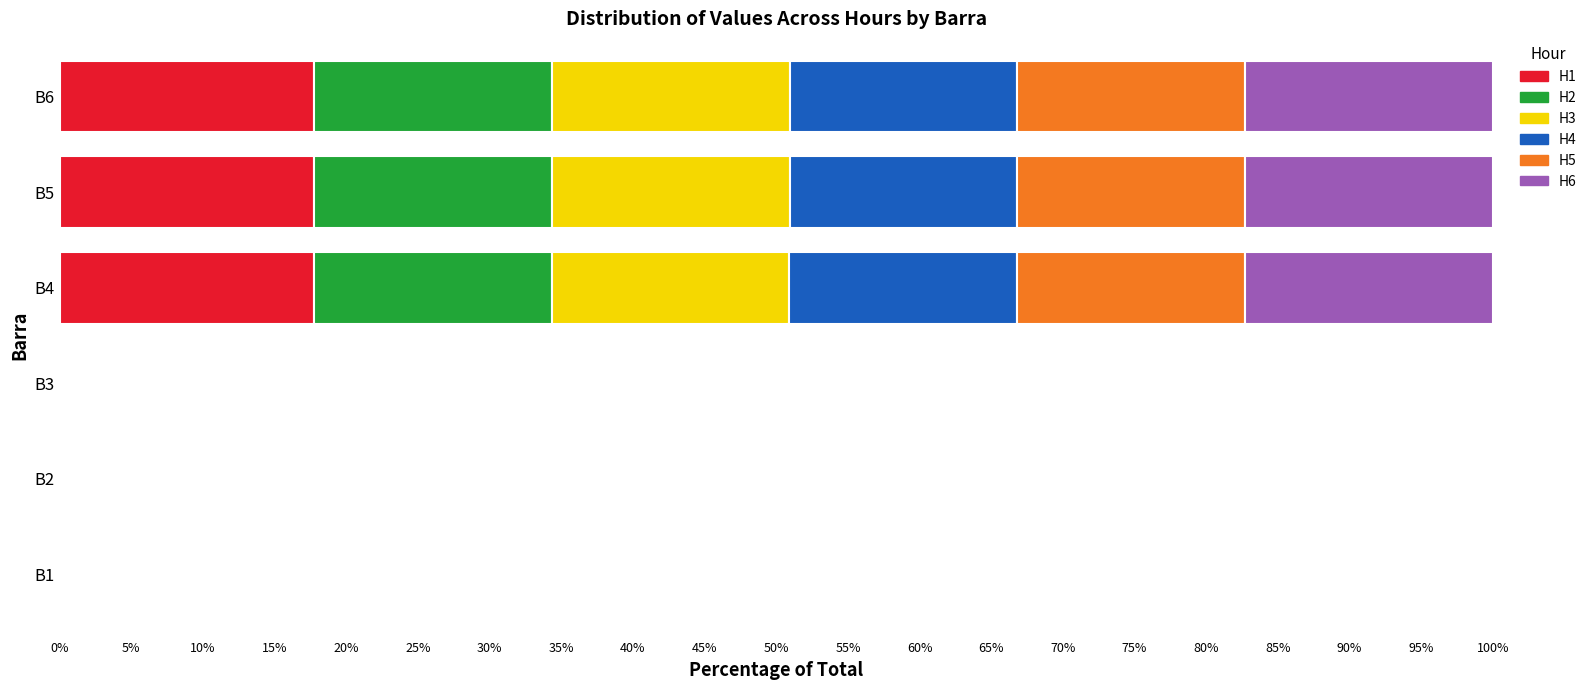

What is the sum of the H1 values at B5 and B3?

17.8